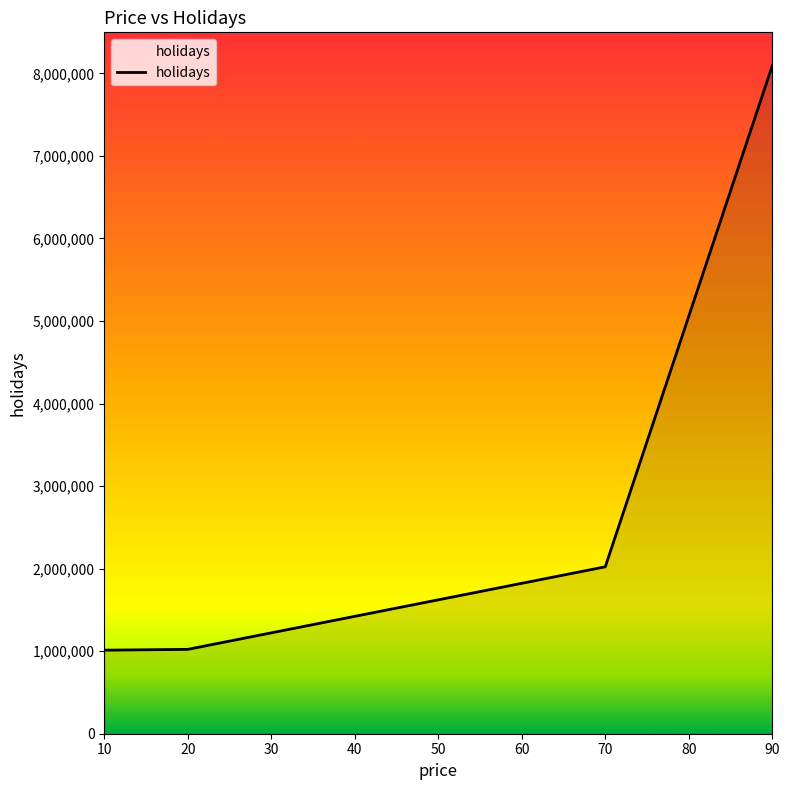

How many lines are shown in the chart?

1